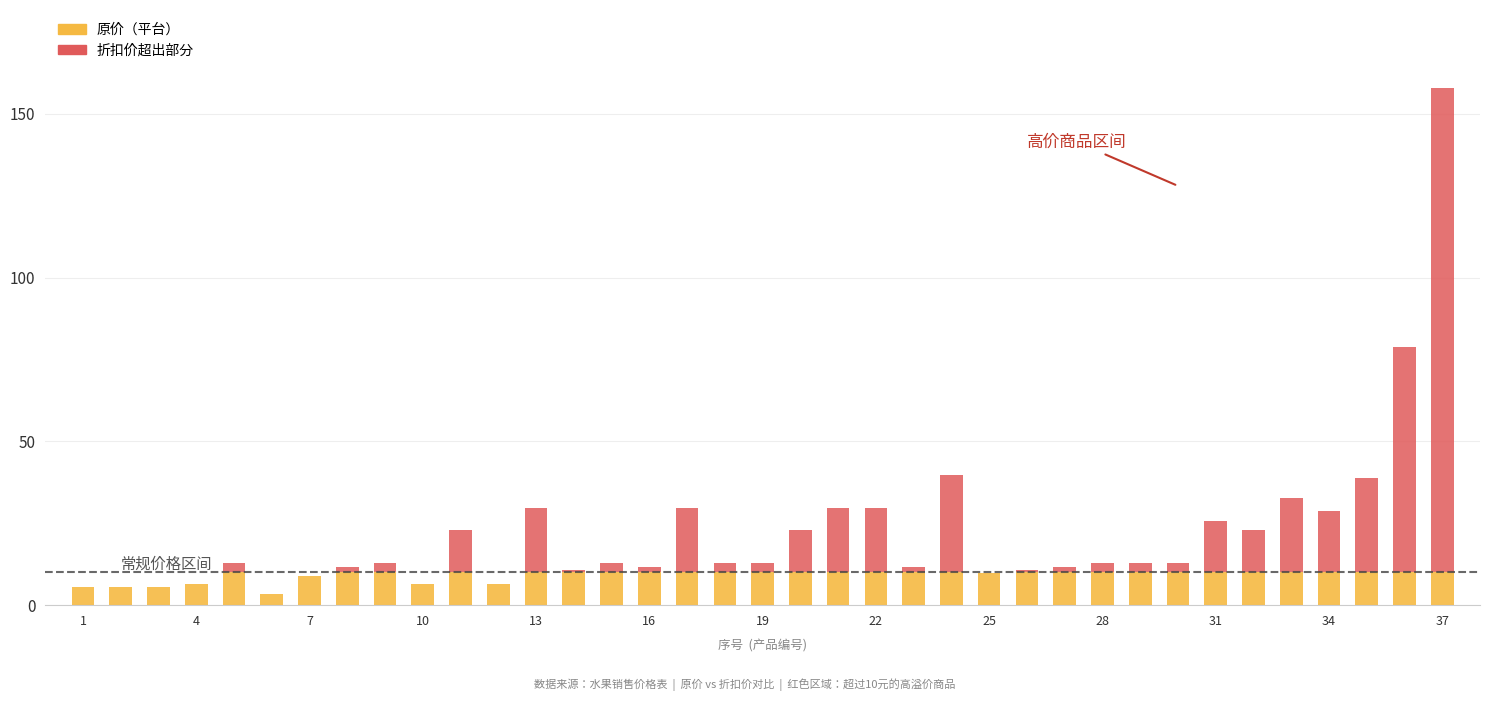

How many series are shown in this chart?

2